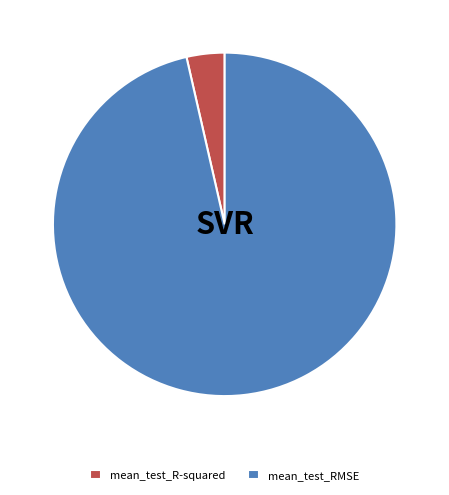

True or false: mean_test_RMSE accounts for 96% of the total.

True